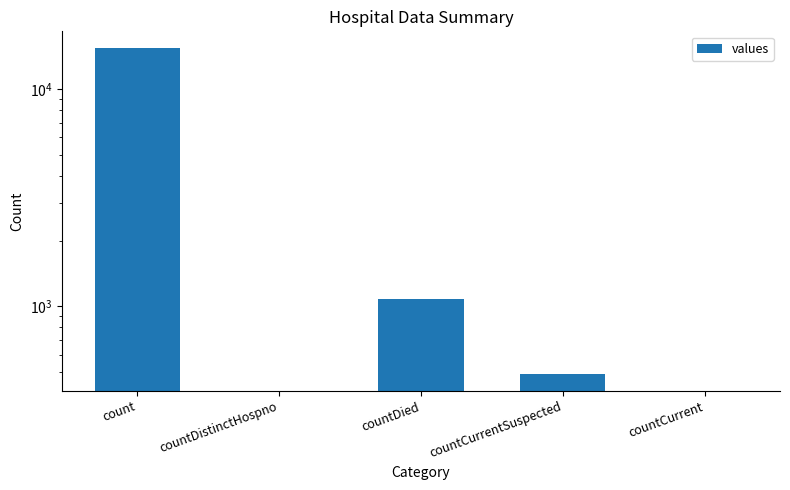

Between countCurrentSuspected and count, which is larger?

count